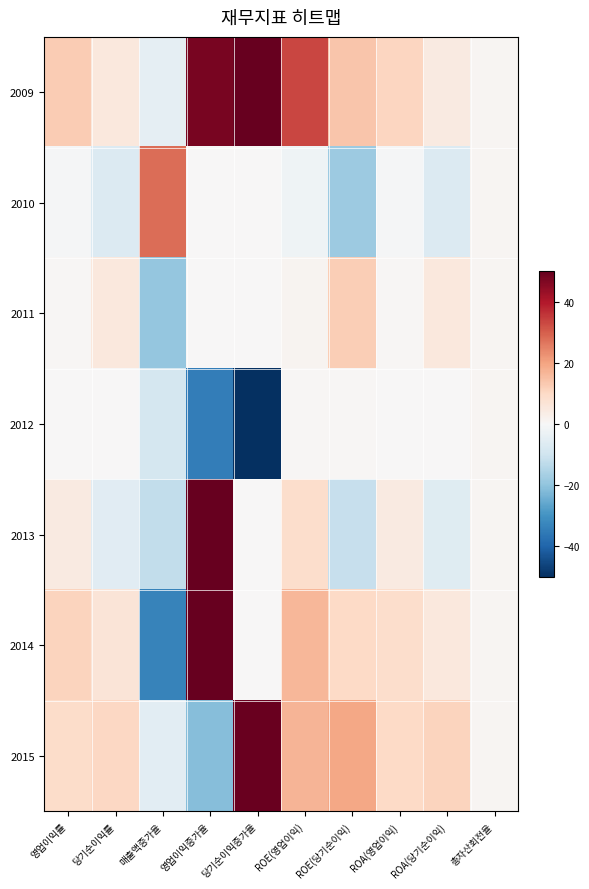

Between ROE(영업이익) and 총자산회전율, which is larger?

ROE(영업이익)